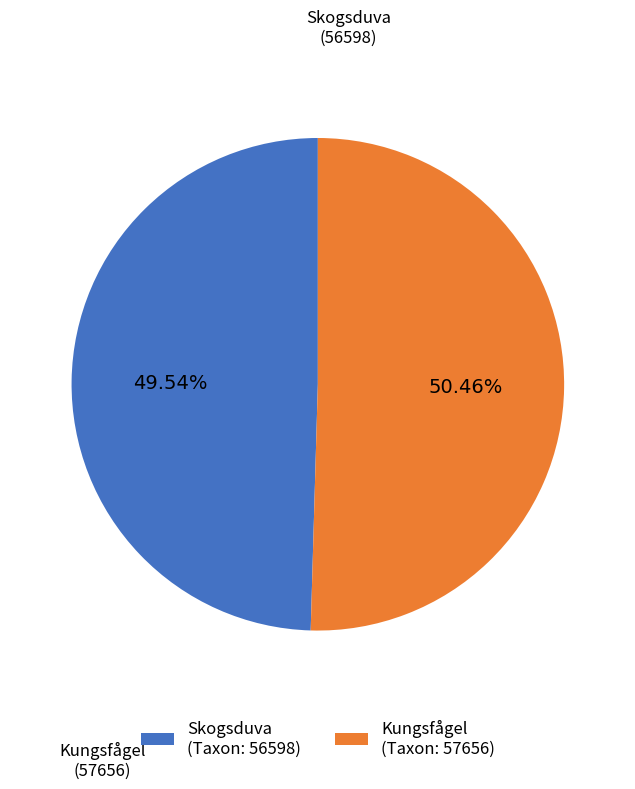

Count the number of slices in the pie.

2